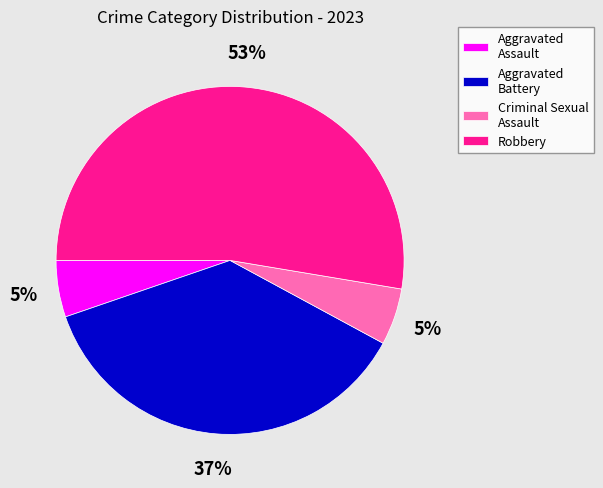

To the nearest percent, what percentage of the pie is Criminal Sexual Assault?

5%